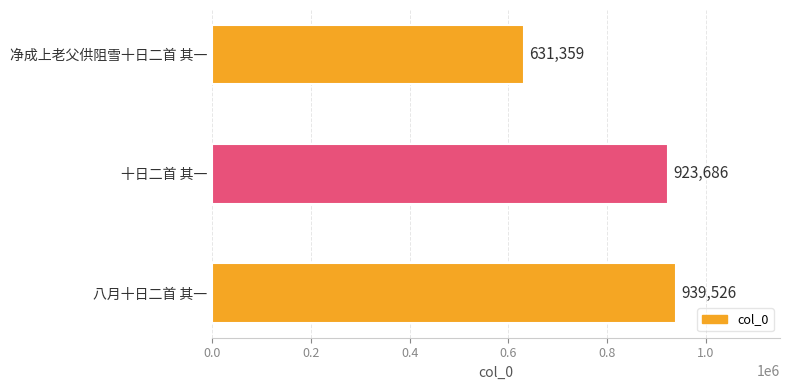

At which label does the data first exceed 923686?

八月十日二首 其一